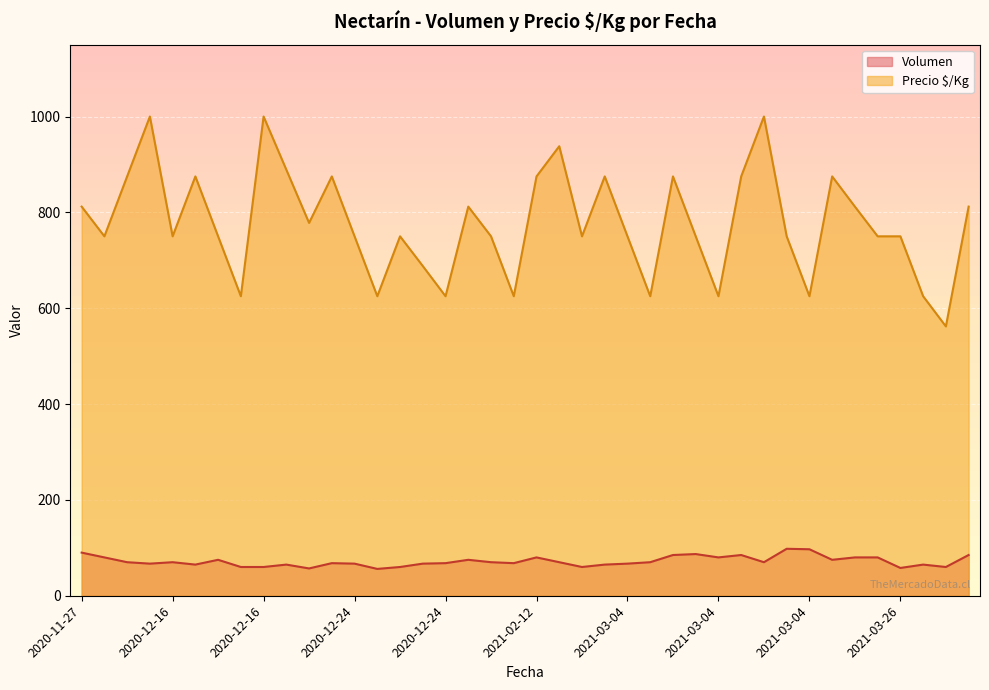

What is the maximum value shown in the chart?

1000